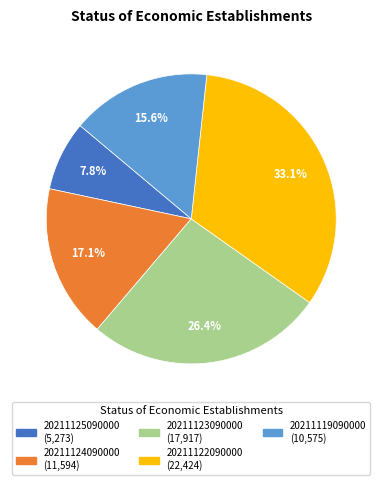

How many segments does this pie chart have?

5